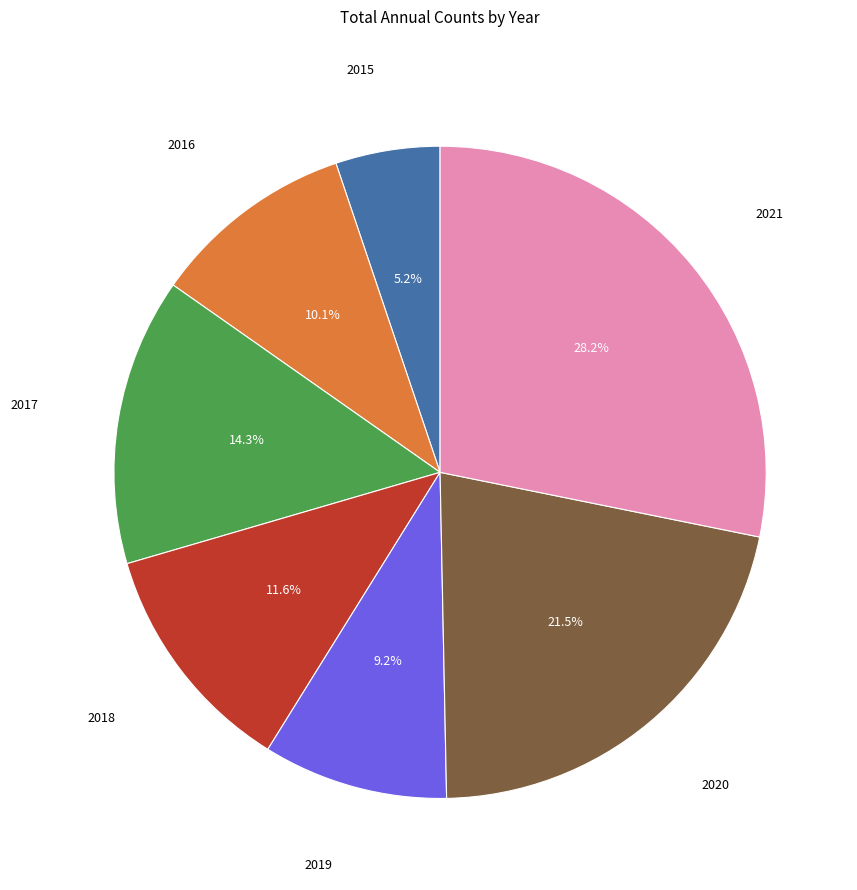

How many slices are in this pie chart?

7